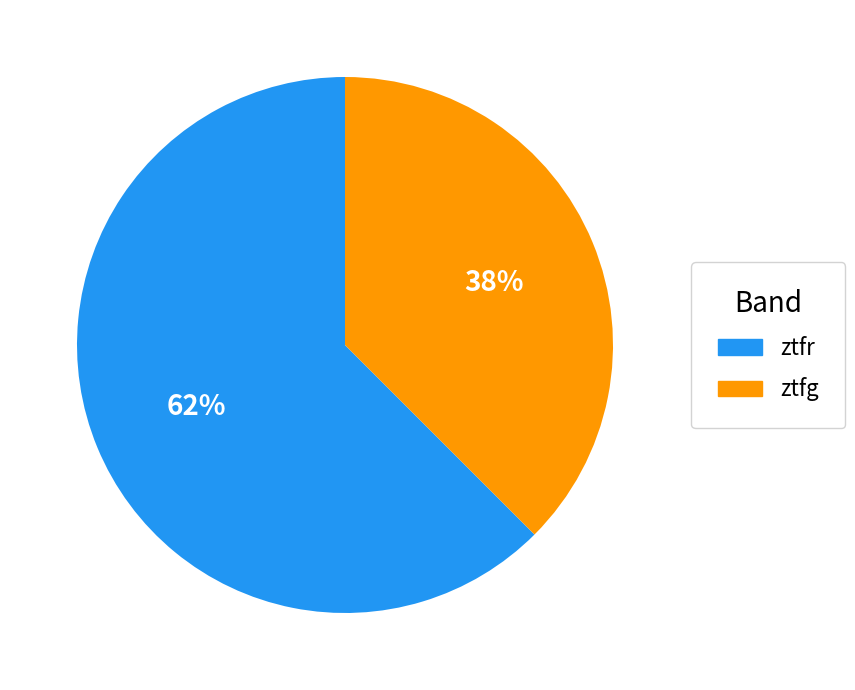

Rank the categories by value from highest to lowest.

ztfr, ztfg